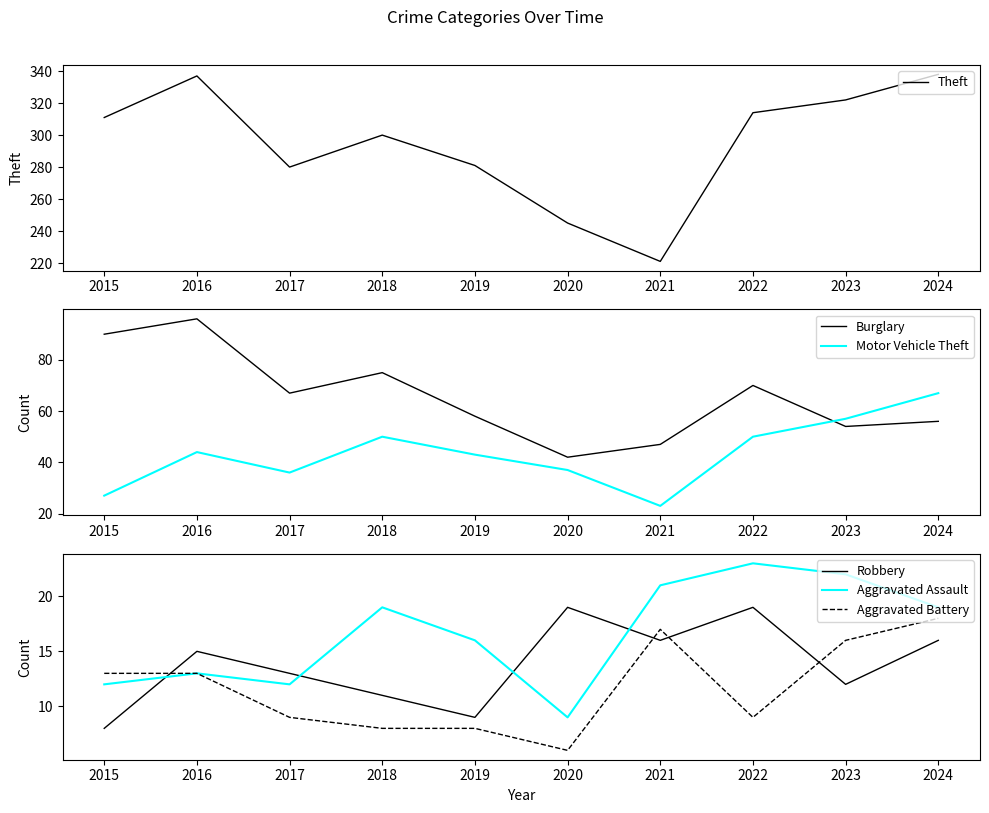

What is the highest value of the Aggravated Battery series?

18